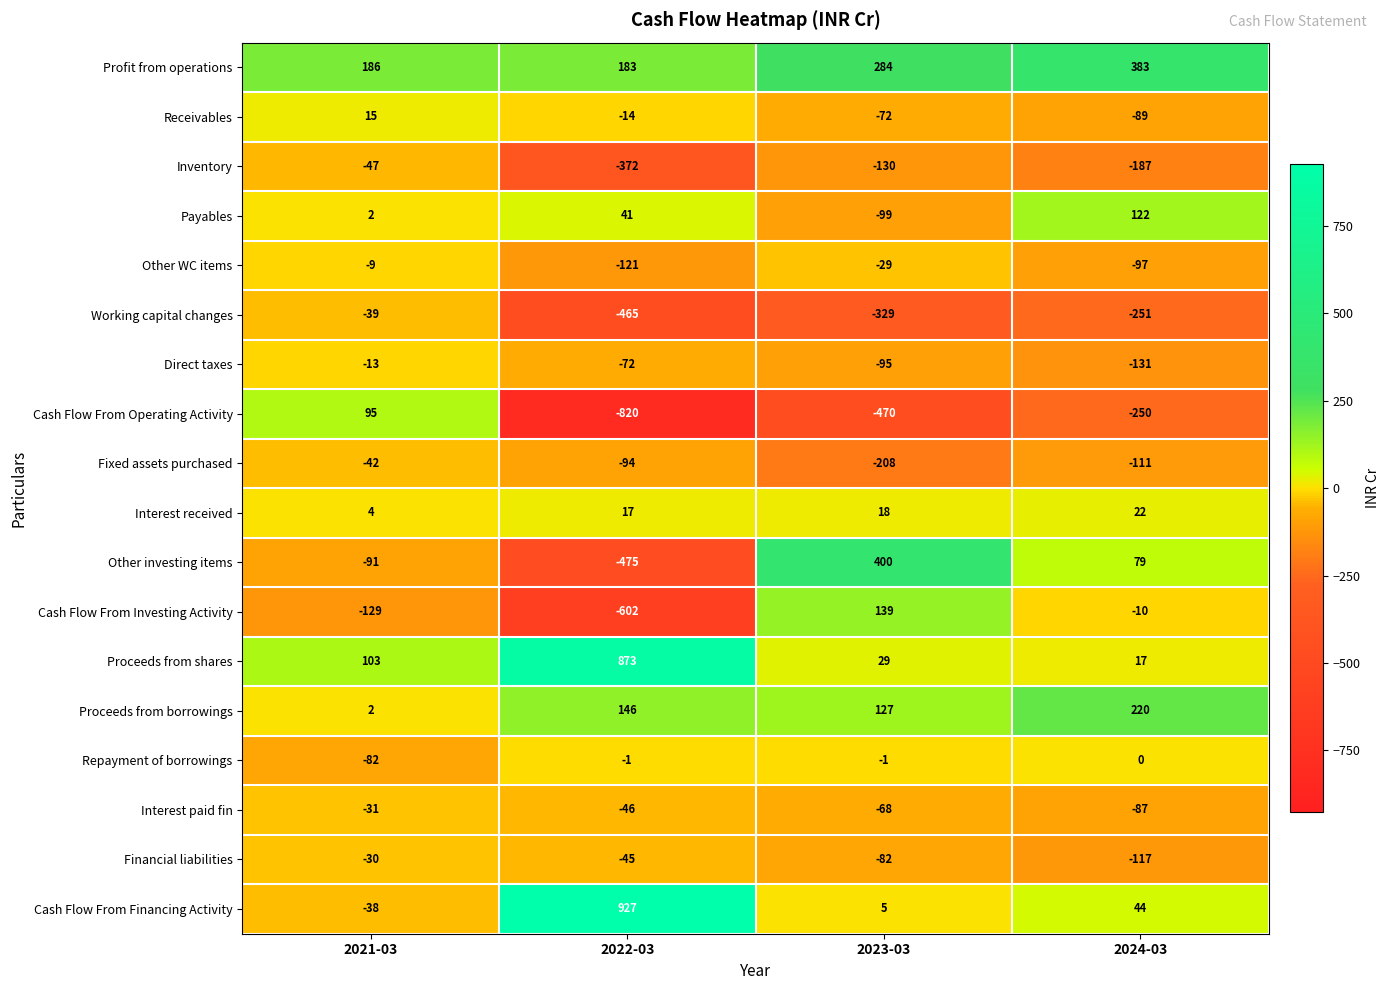

Rank the categories by Proceeds from shares value from lowest to highest.

2024-03, 2023-03, 2021-03, 2022-03